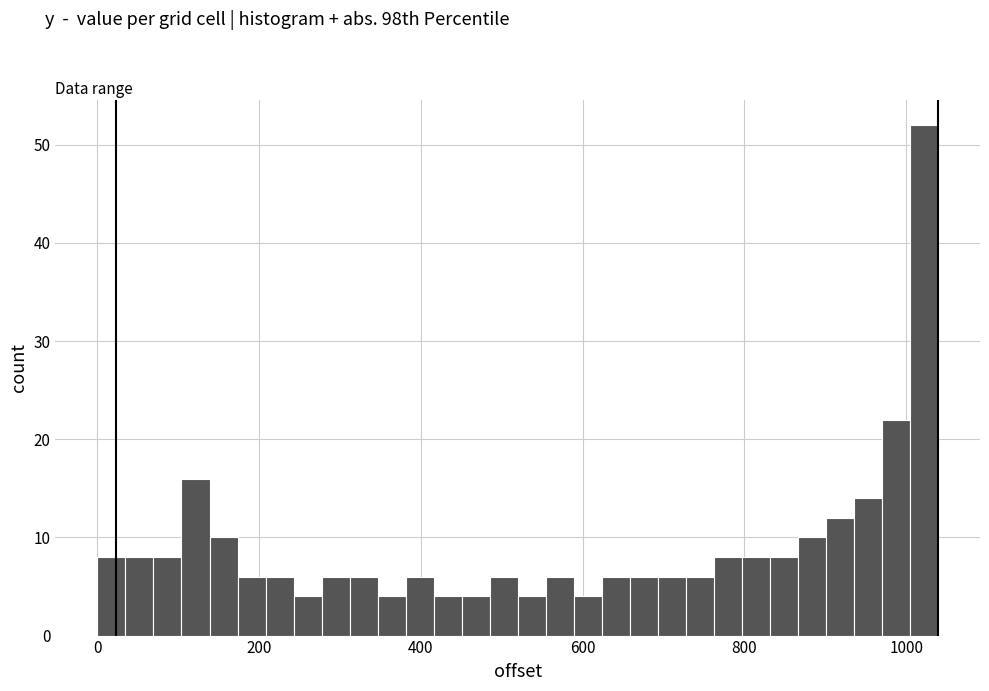

Read against the x-axis, roughly where is the centre of the tallest bar?

1020